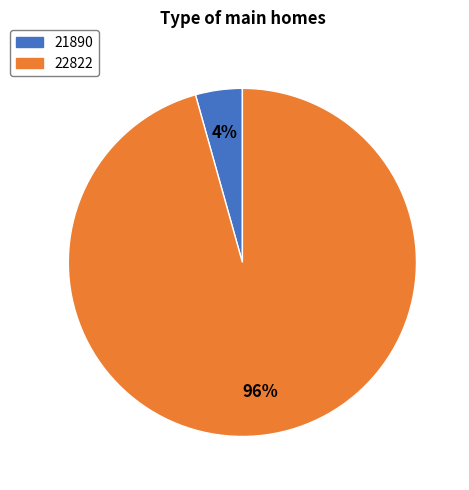

Count the number of slices in the pie.

2